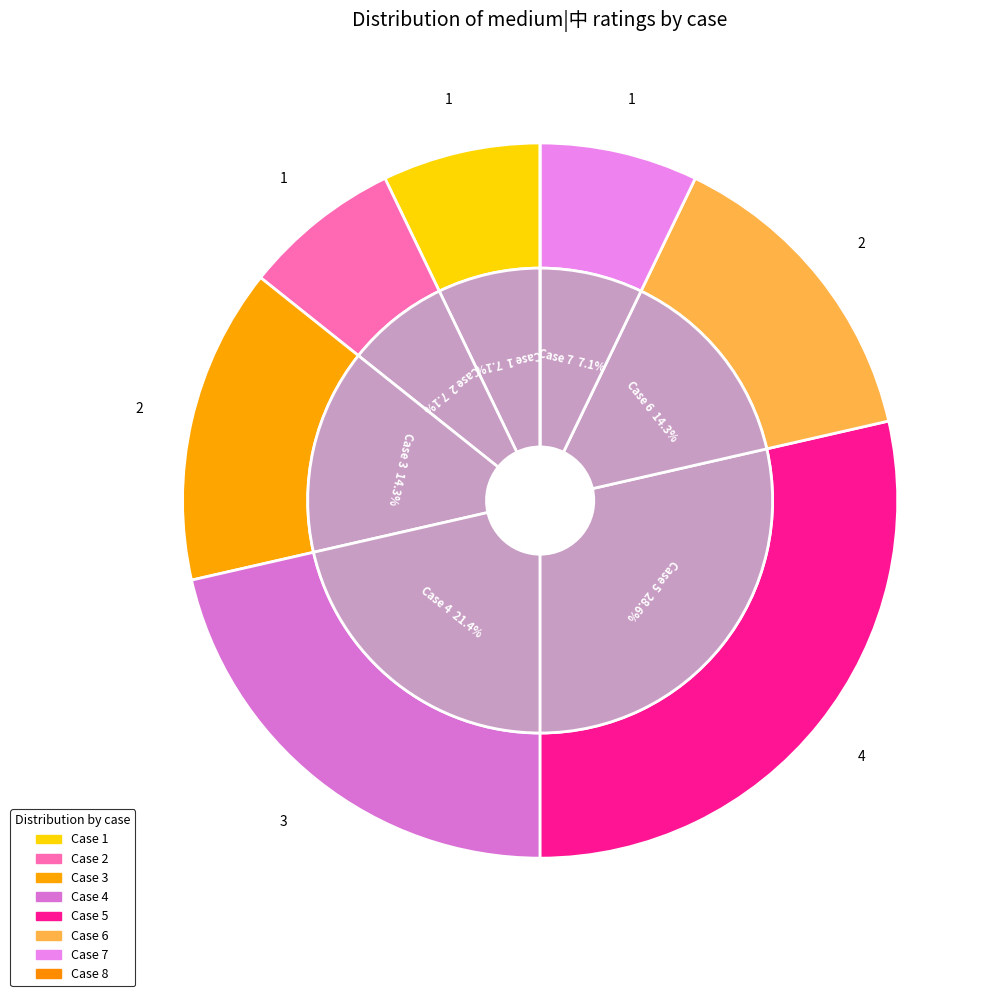

Is it true that 5 is 23% of the pie?

False